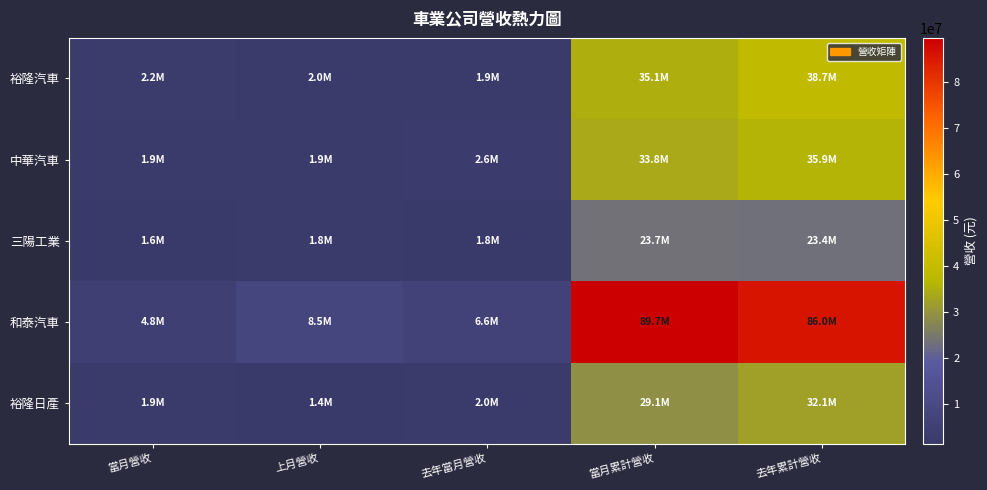

Between 上月營收 and 當月累計營收, which series saw the biggest shift?

和泰汽車